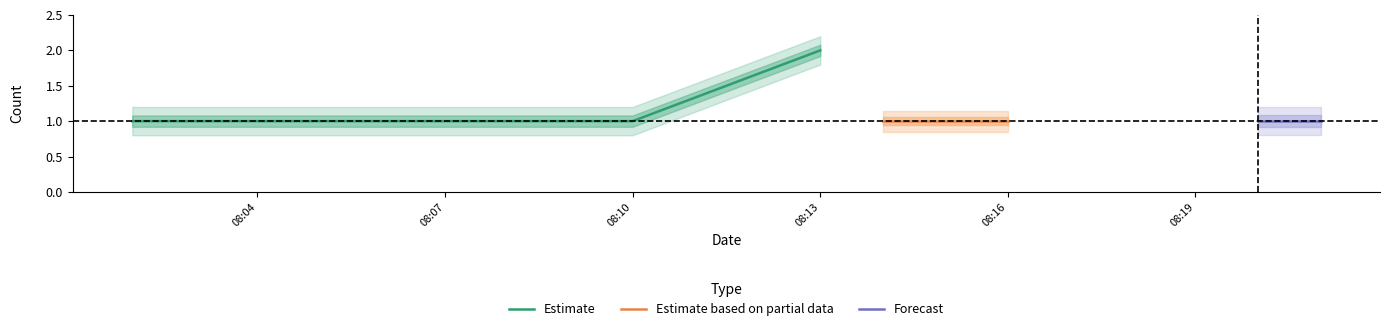

True or false: Estimate based on partial data has more than 1 interior local peaks.

False